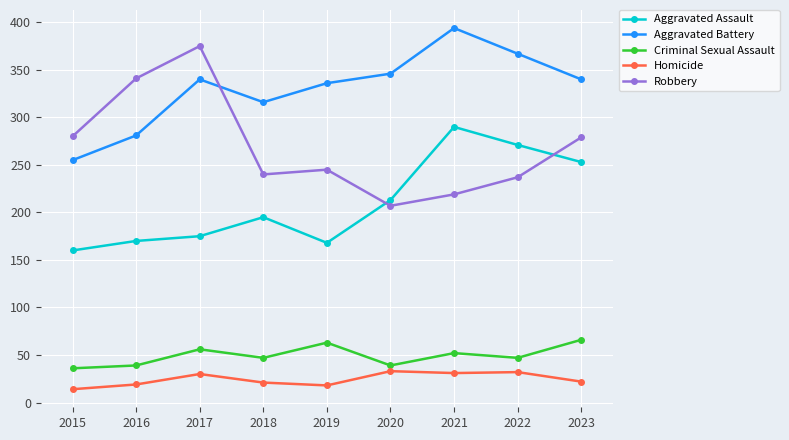

What is the greatest value displayed?

394